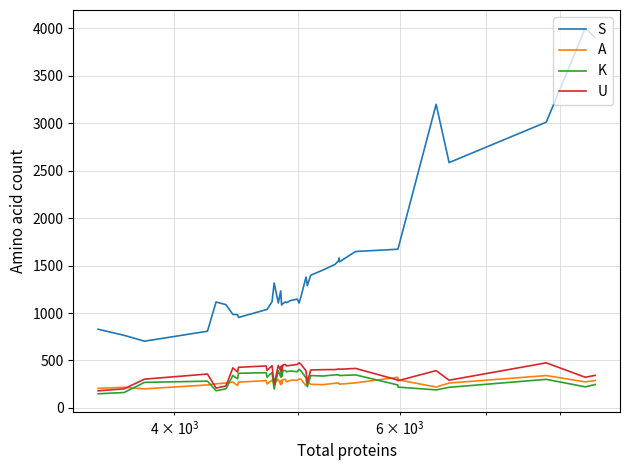

True or false: K and S intersect in this chart.

False